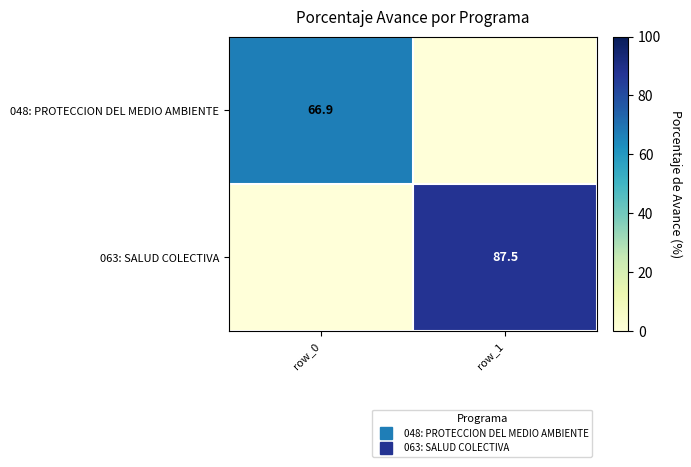

What is the total value across all series at row_0?

66.9